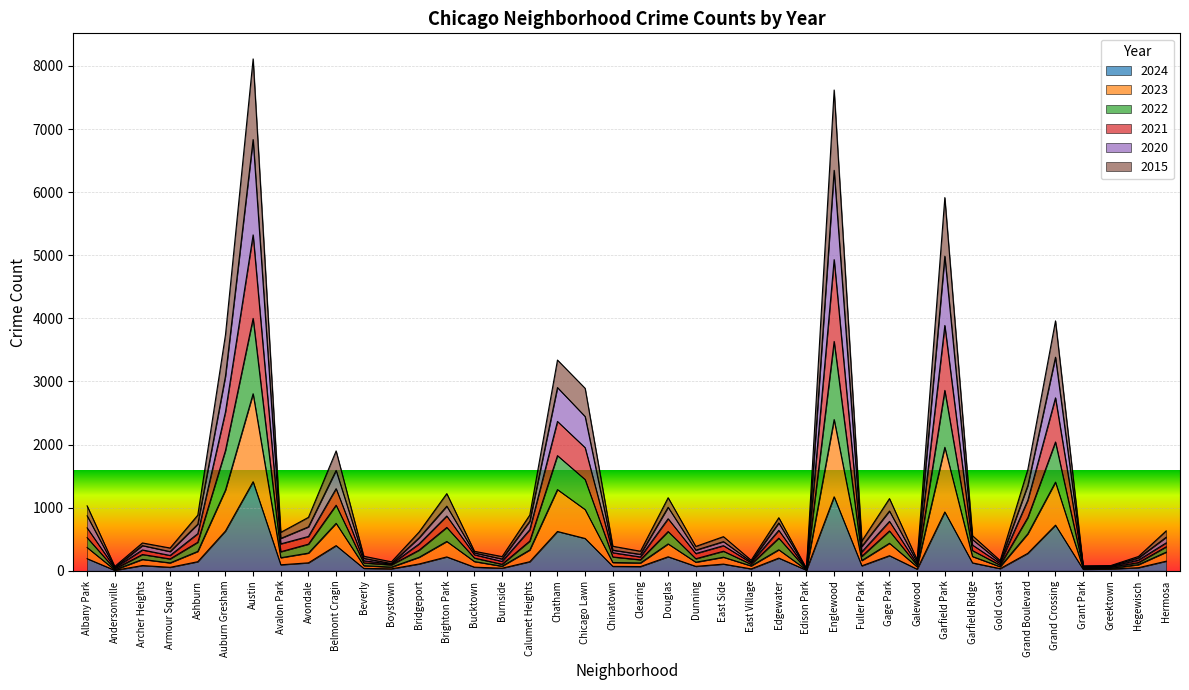

Which category has the highest value in the 2024 series?

Austin